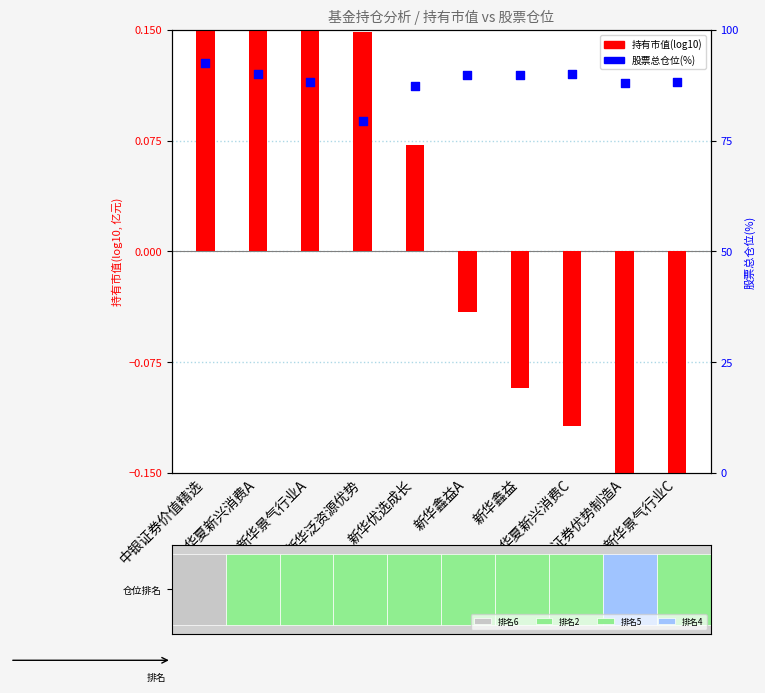

Is the value of 股票总仓位(%) at 华夏新兴消费C greater than the value of 持有市值 log10 at 中银证券优势制造A?

Yes